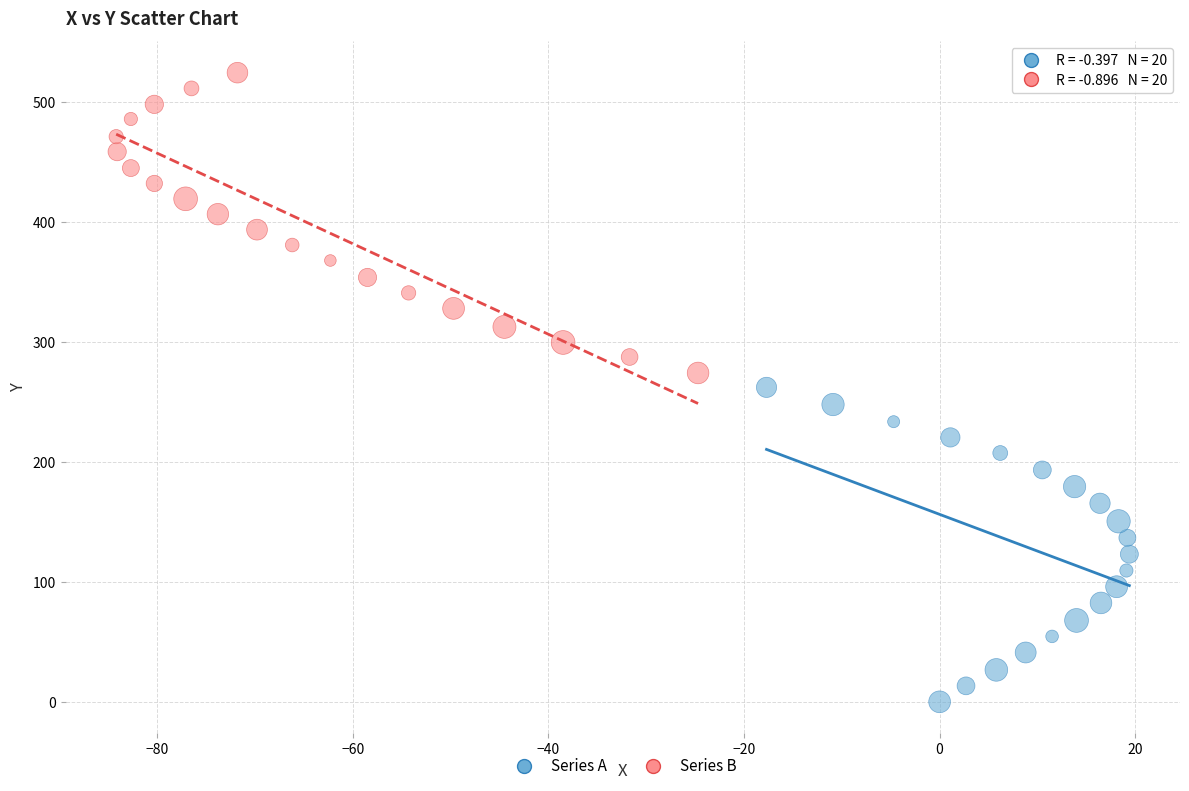

Which series contains the highest Y value?

Series B